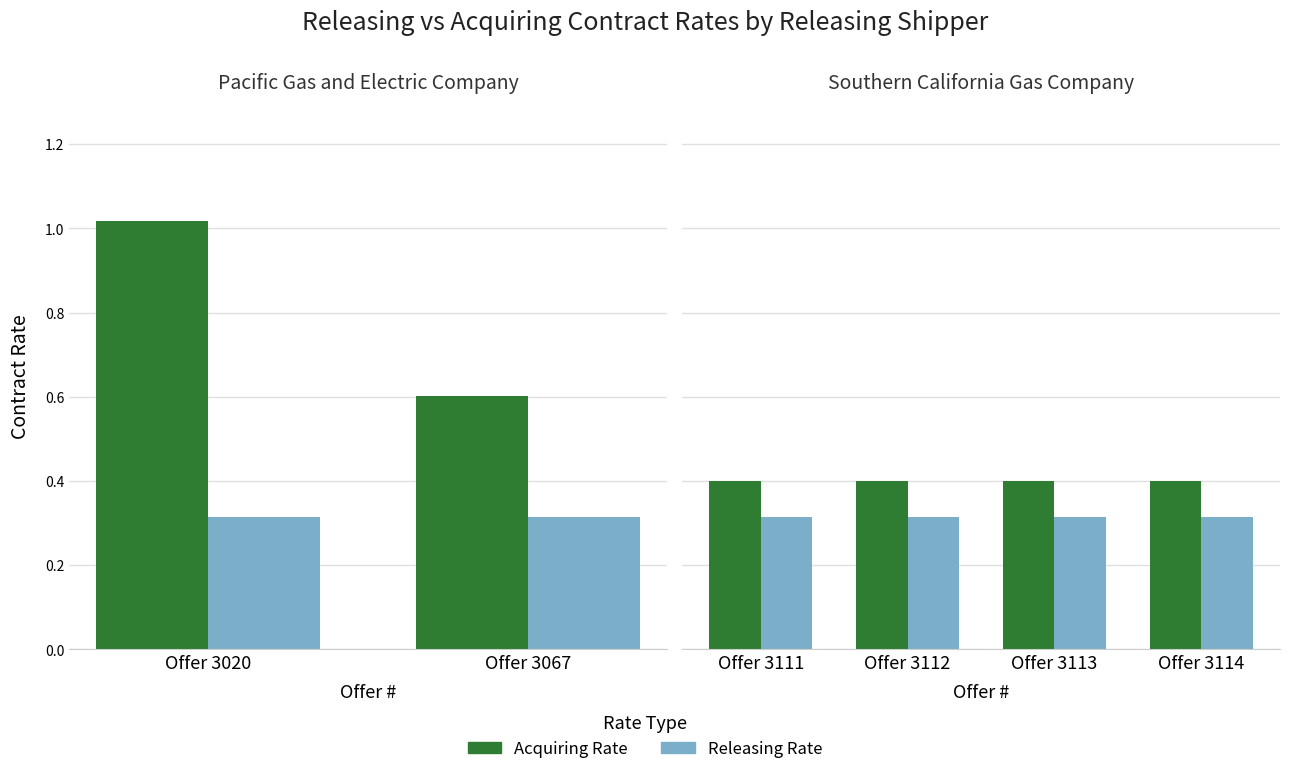

What is the total value across all series at Offer 3113?

0.7